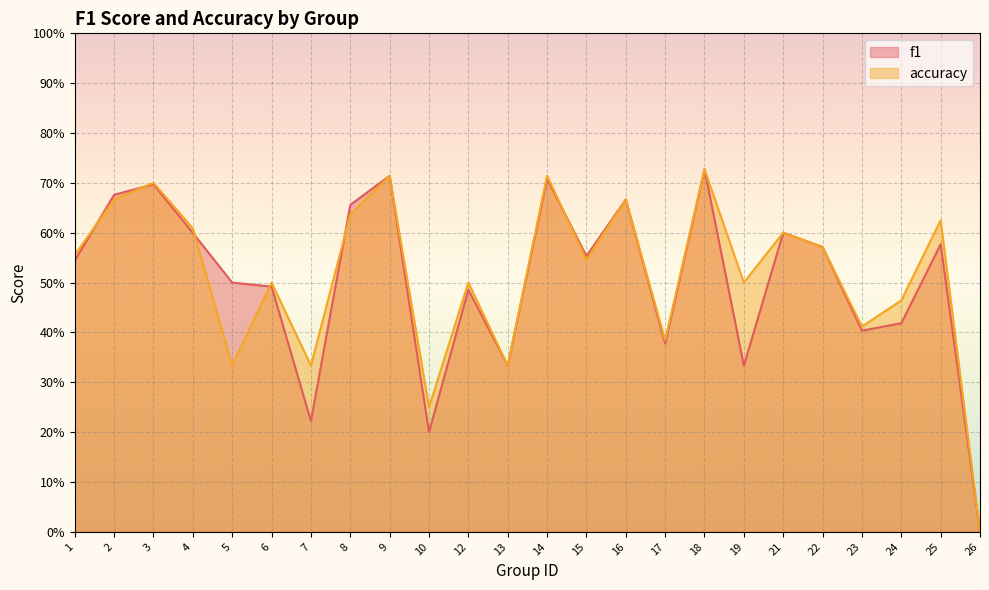

What is the value of the f1 point at the 5th from the left?

0.5